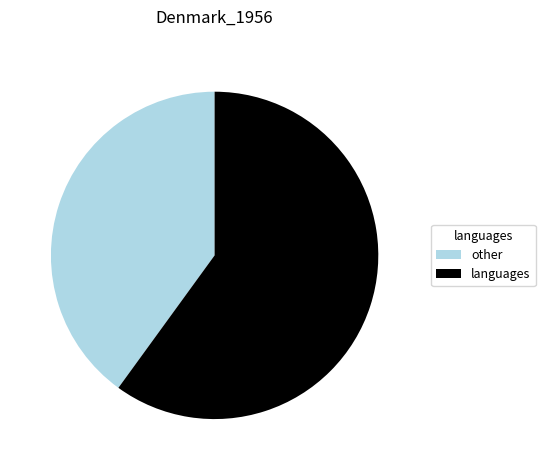

Do languages and other together represent more than half of the pie?

Yes